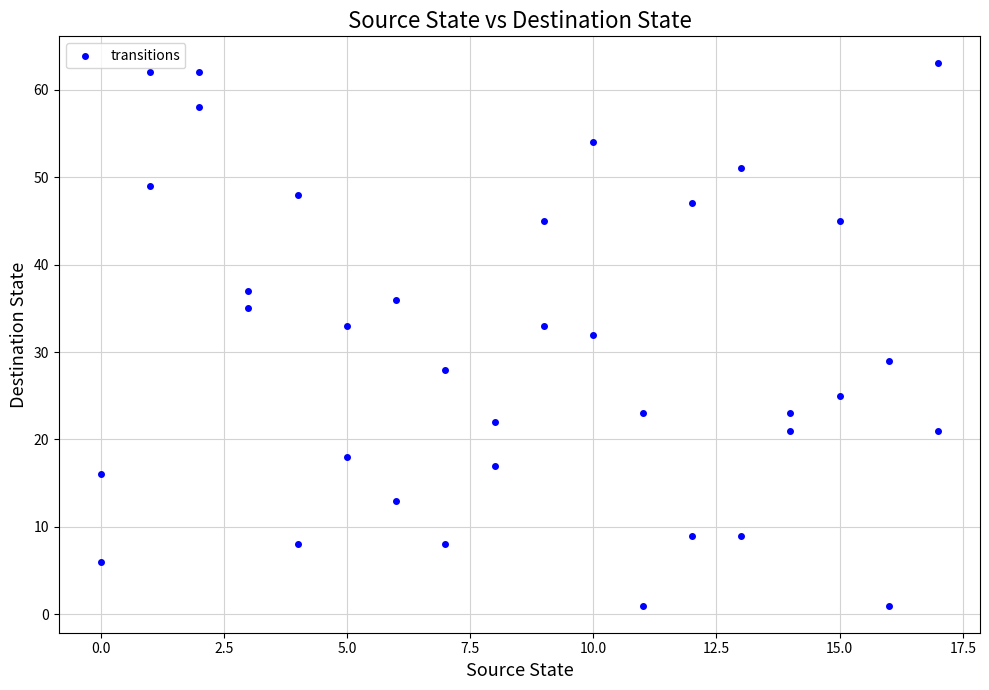

What is the range of Y values (max minus min)?

62